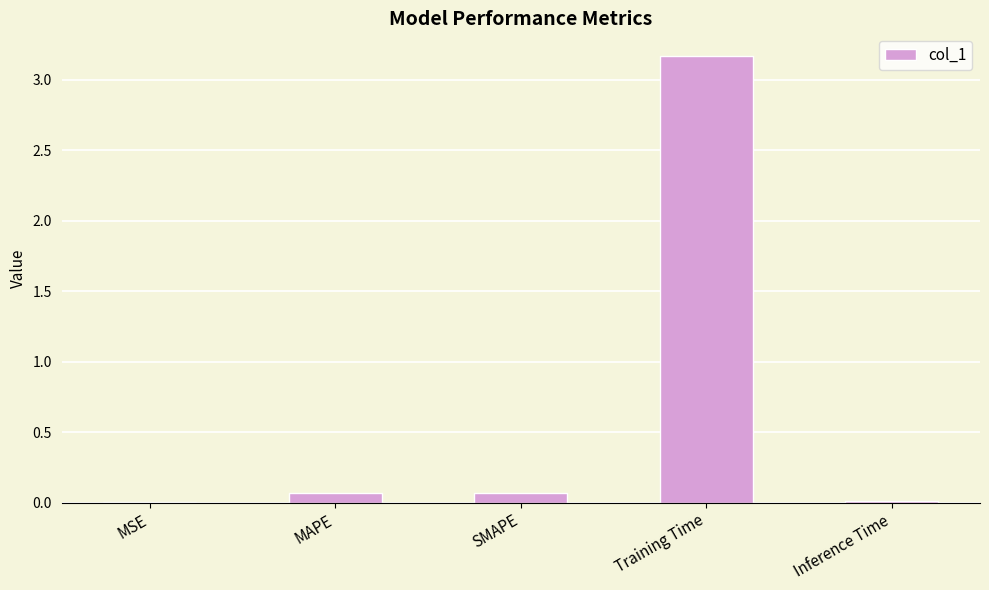

True or false: the data shows 0.1 at MAPE.

True